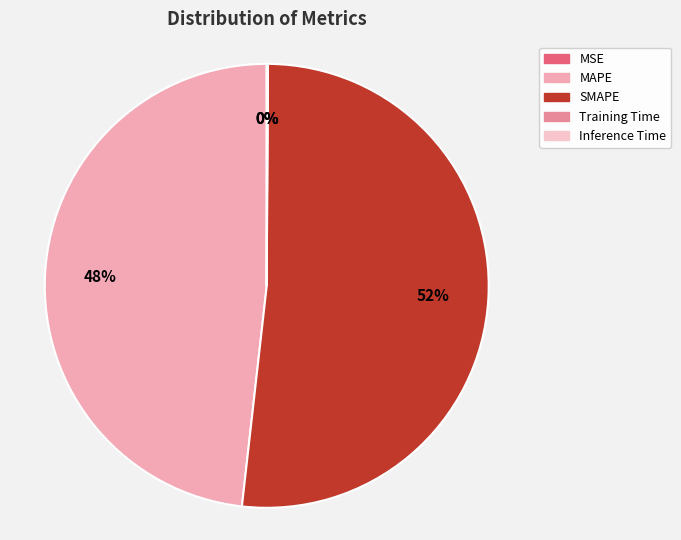

What is the smallest slice in the pie chart?

MSE